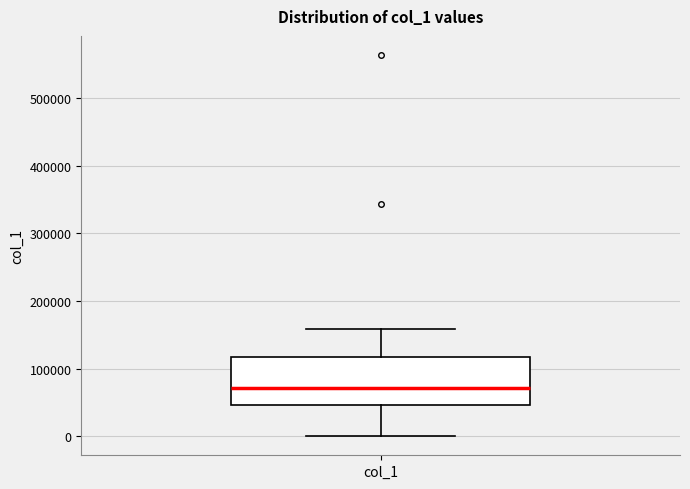

Transcribe this box plot: give where the median line is, the range the box spans, and where the two whiskers end, as read against the y-axis. The values are not printed on the chart, so give them approximately, as read against the axis.

median 70000, box 50000 to 120000, whiskers 0 to 160000